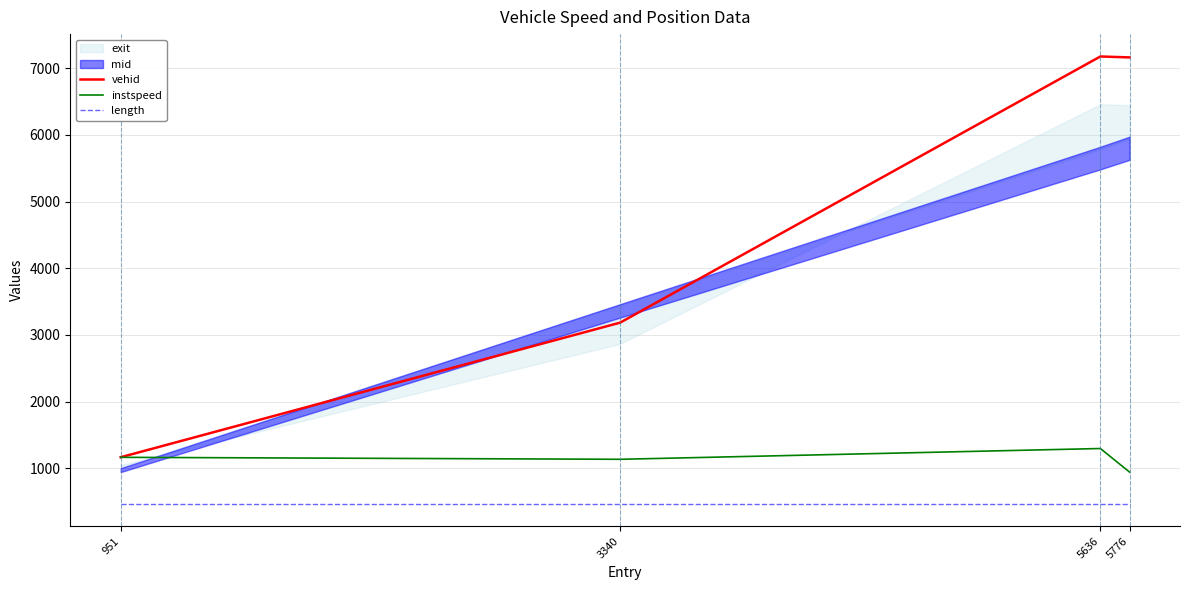

What is the difference between the highest and lowest values at 5636?

6712.7